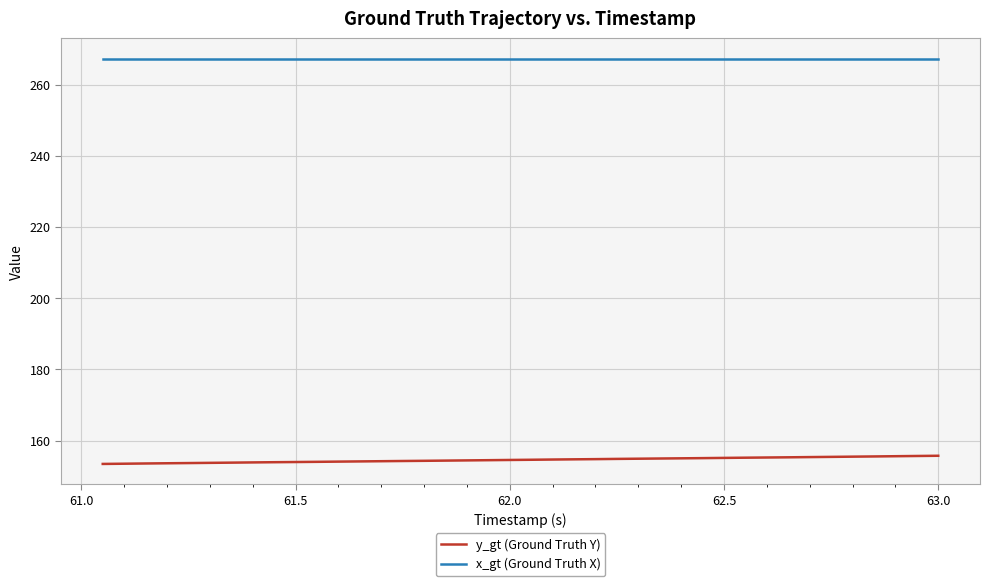

List the series in order of their overall mean, lowest first.

y_gt (Ground Truth Y), x_gt (Ground Truth X)